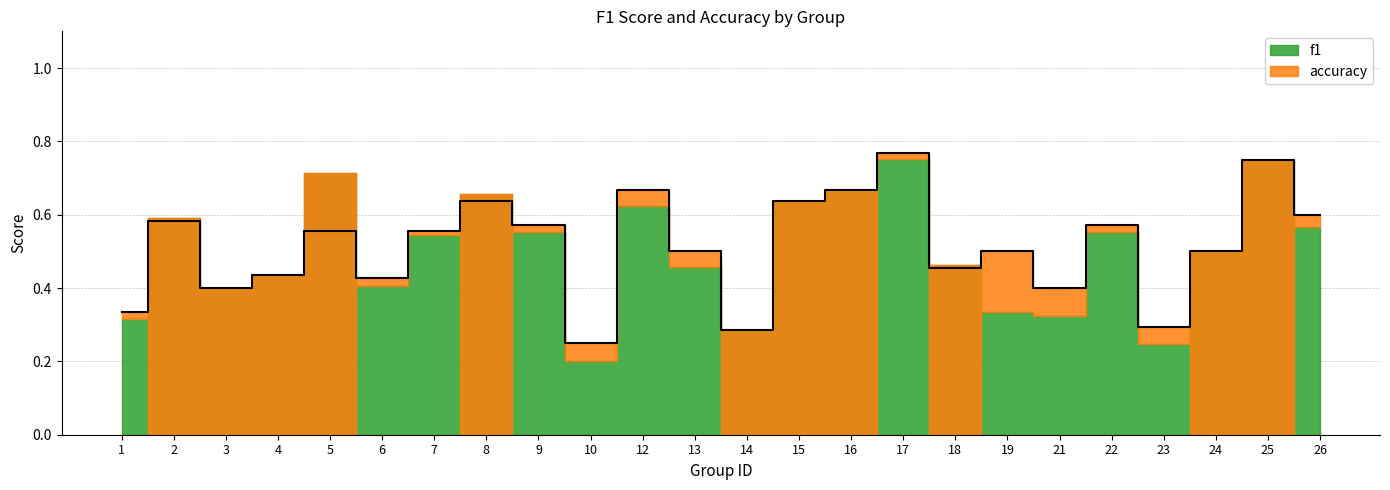

Count the values in the range 0 to 1.

24